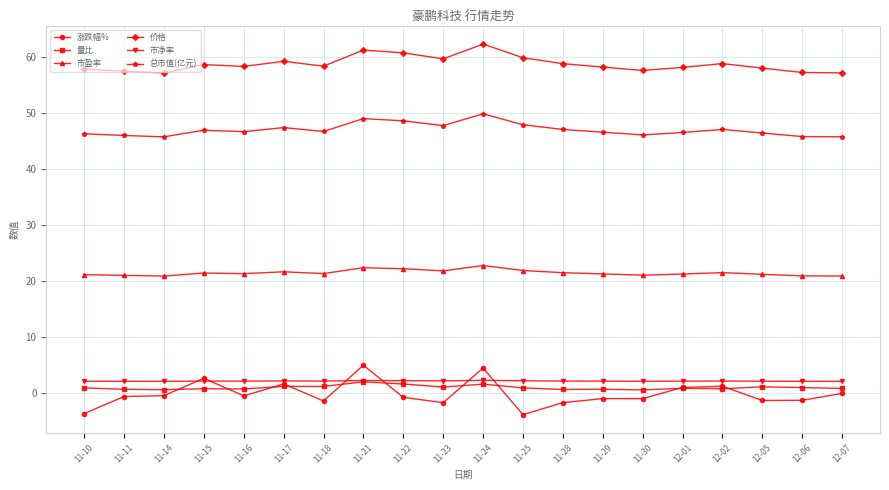

The value of 总市值(亿元) at 11-17 is 47.4. True or false?

True